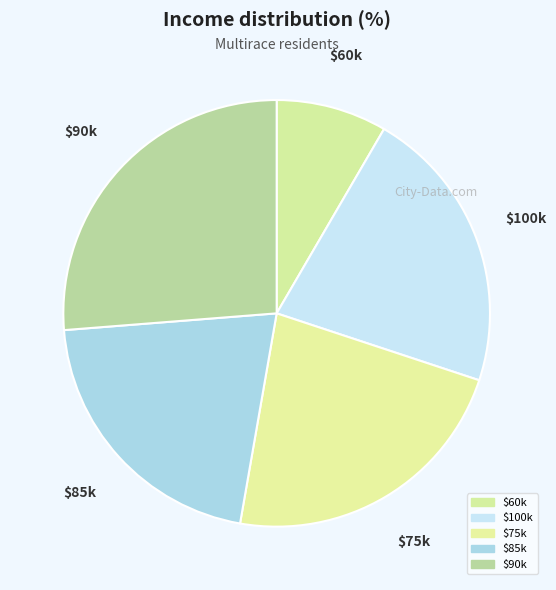

Count the number of slices in the pie.

5